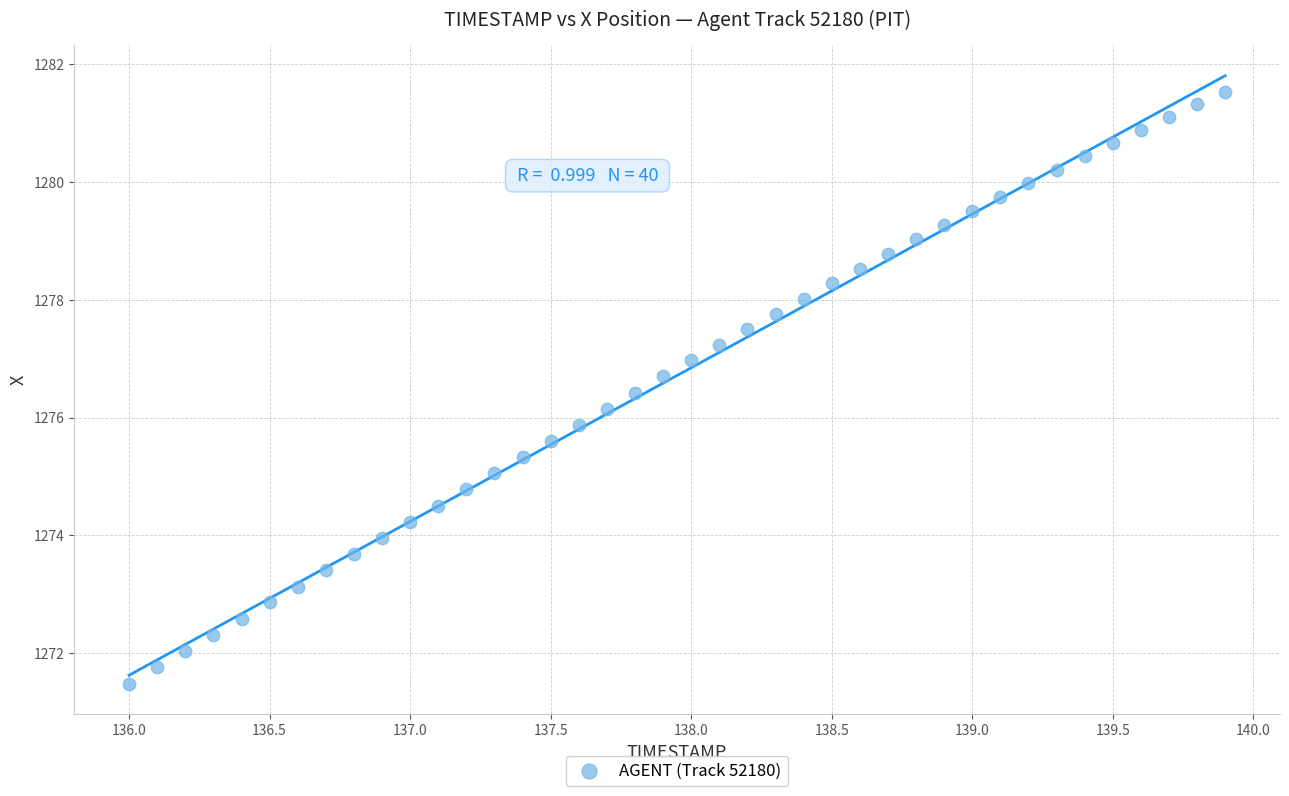

What is the range of X values (max minus min)?

3.9